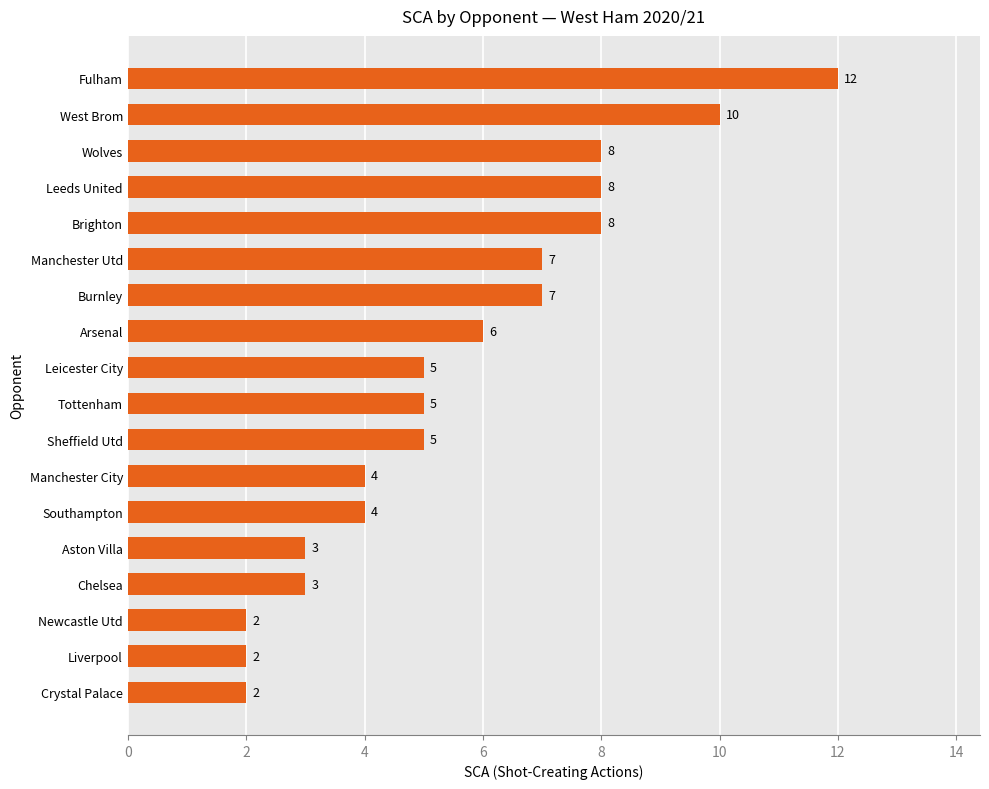

Approximately how many times larger is the value at West Brom compared to Arsenal?

1.7